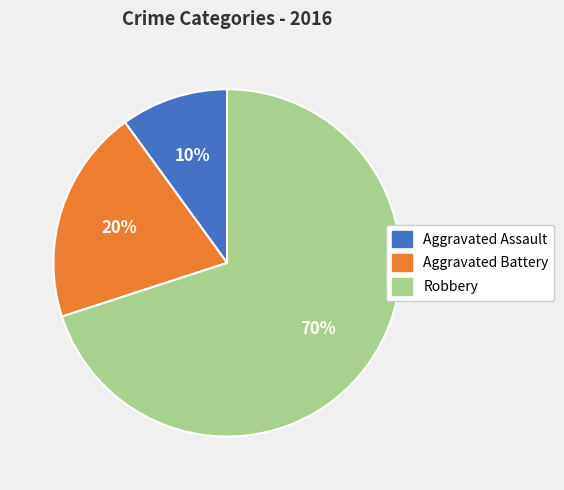

Which slice represents more than half of the pie?

Robbery